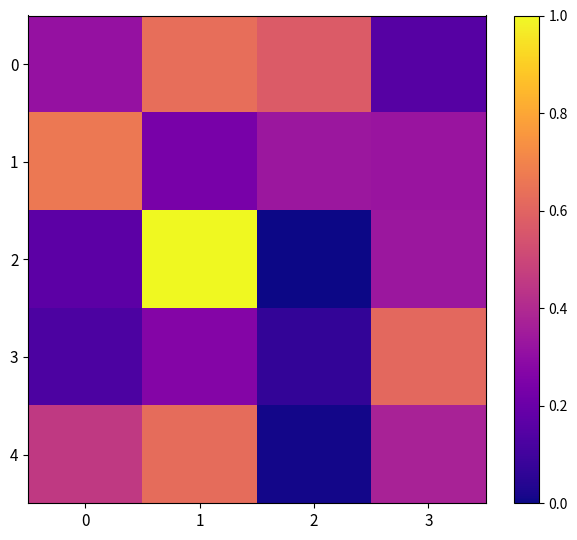

Count the number of data series in this chart.

5